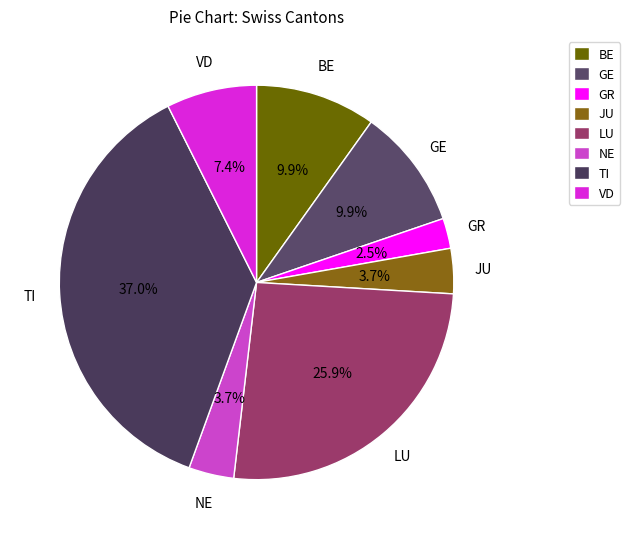

Does BE account for over 50% of the chart?

No